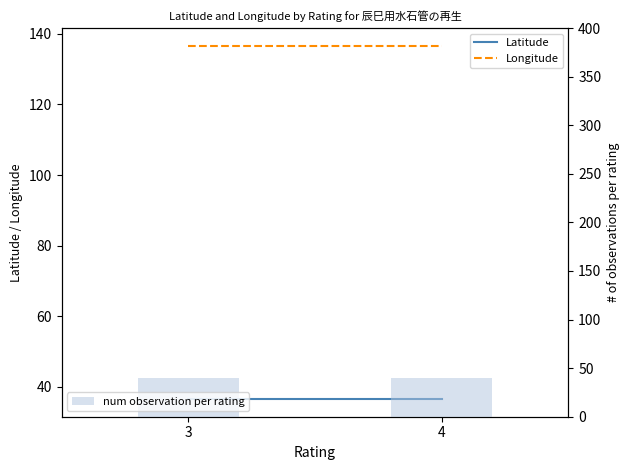

Count the number of data series in this chart.

3